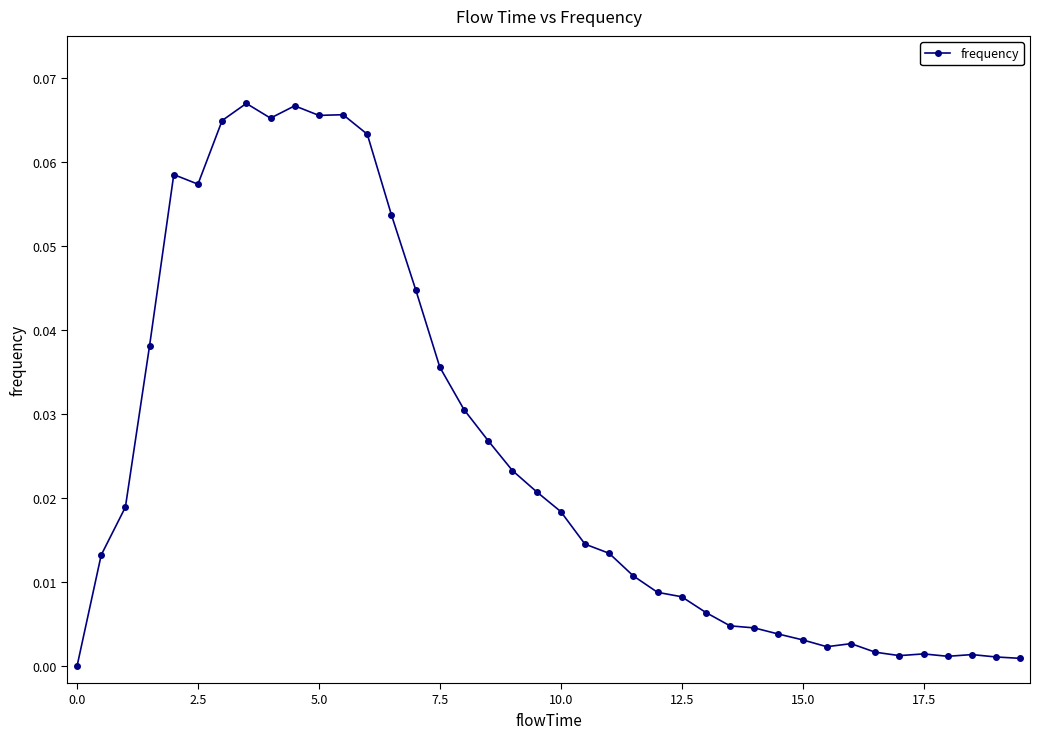

Is this an area chart (filled region under the line)?

No